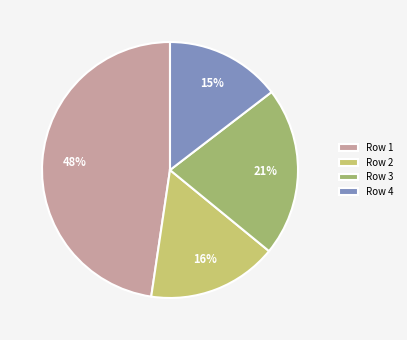

Which slice is the largest?

Row 1